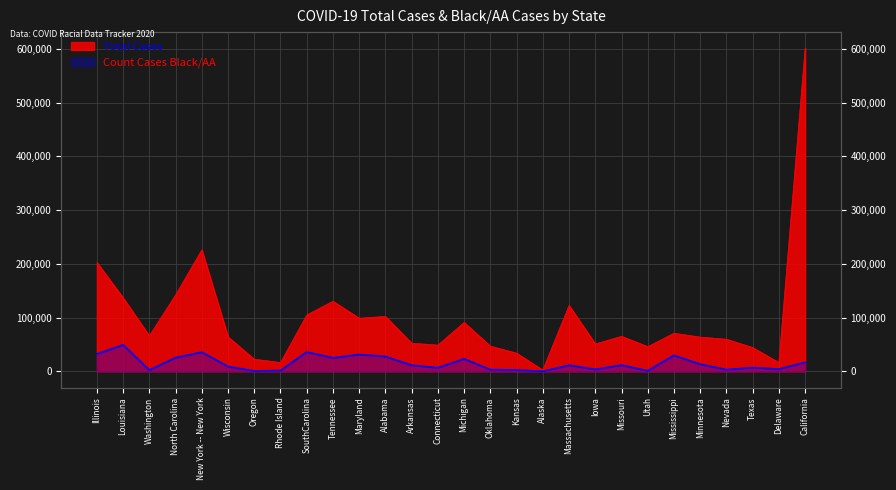

The value of Total Cases at Minnesota is 19962. True or false?

False